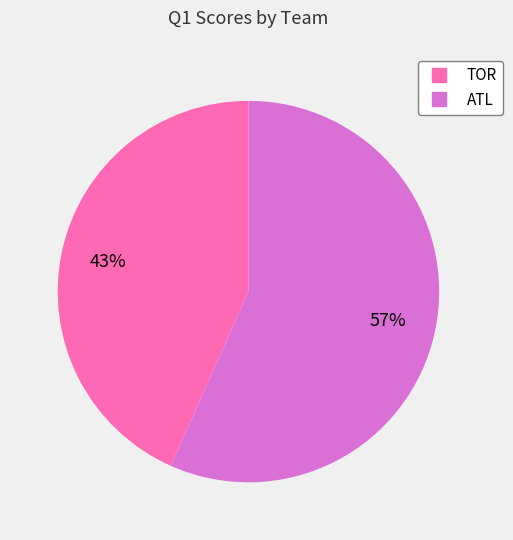

What is the largest slice in the pie chart?

ATL